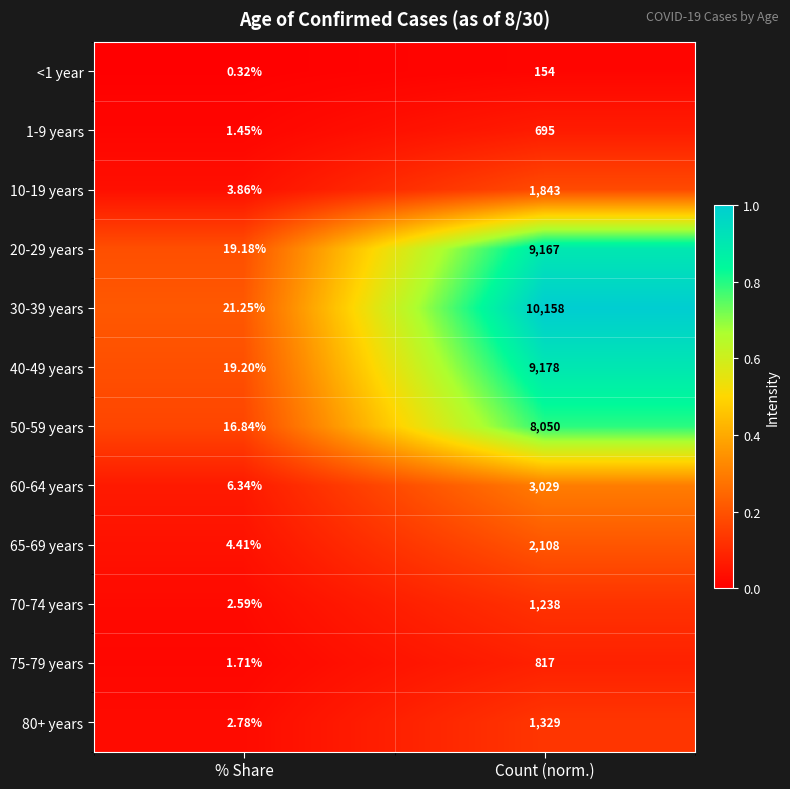

What is the total value across all series at Count (norm.)?

47766.0